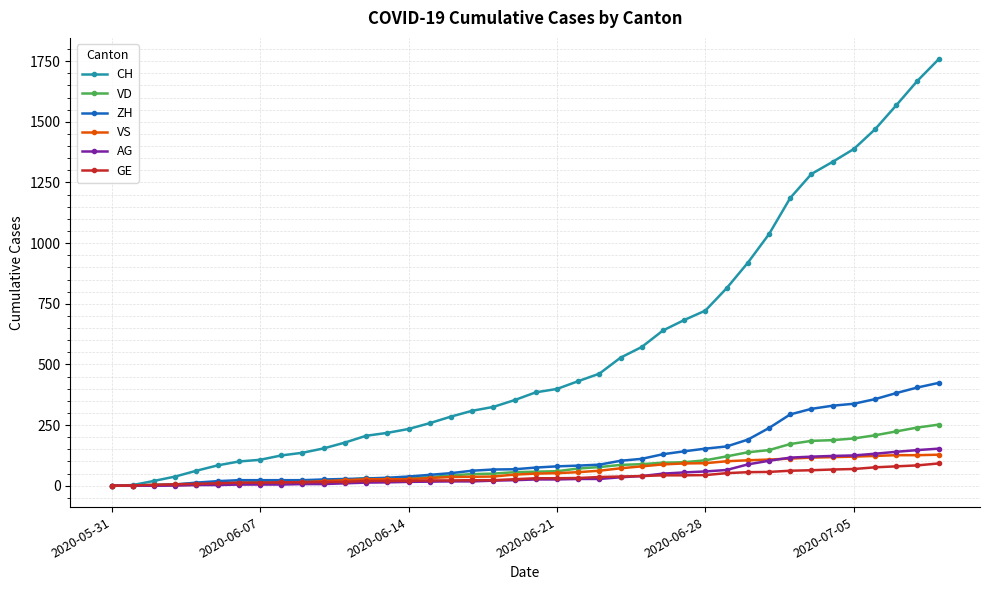

Which series has the largest total across all categories?

CH